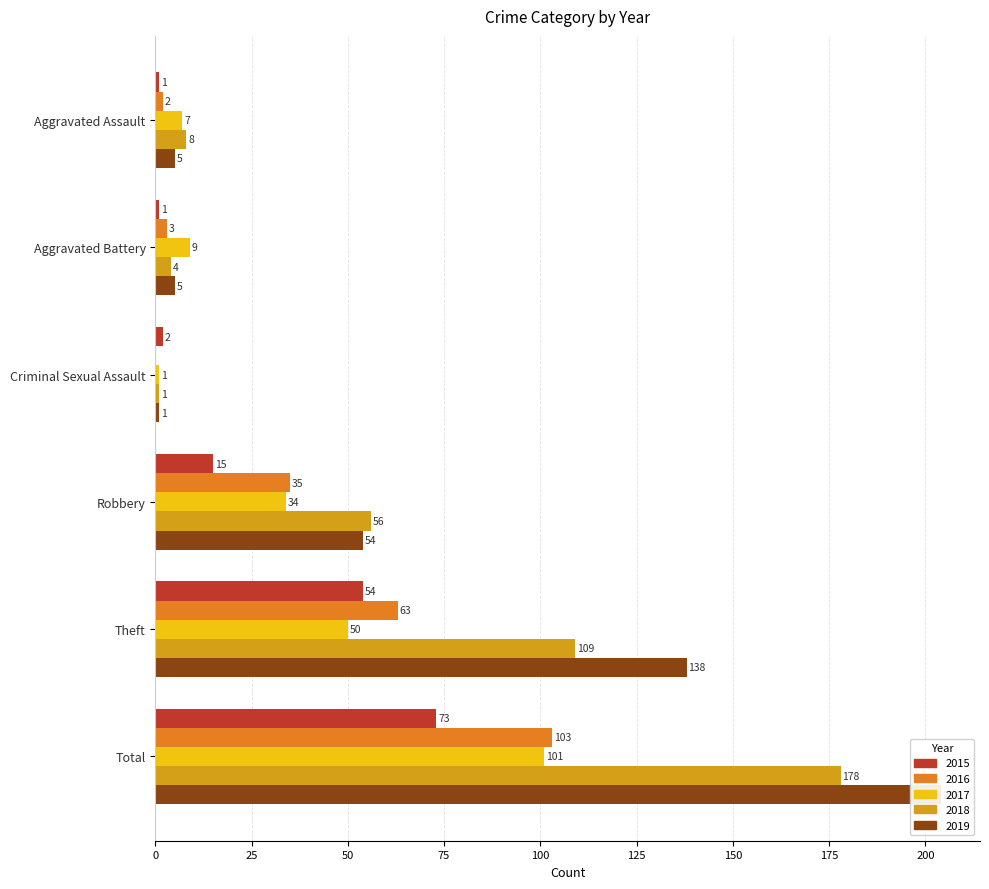

Which category has the lowest value across all series?

Criminal Sexual Assault